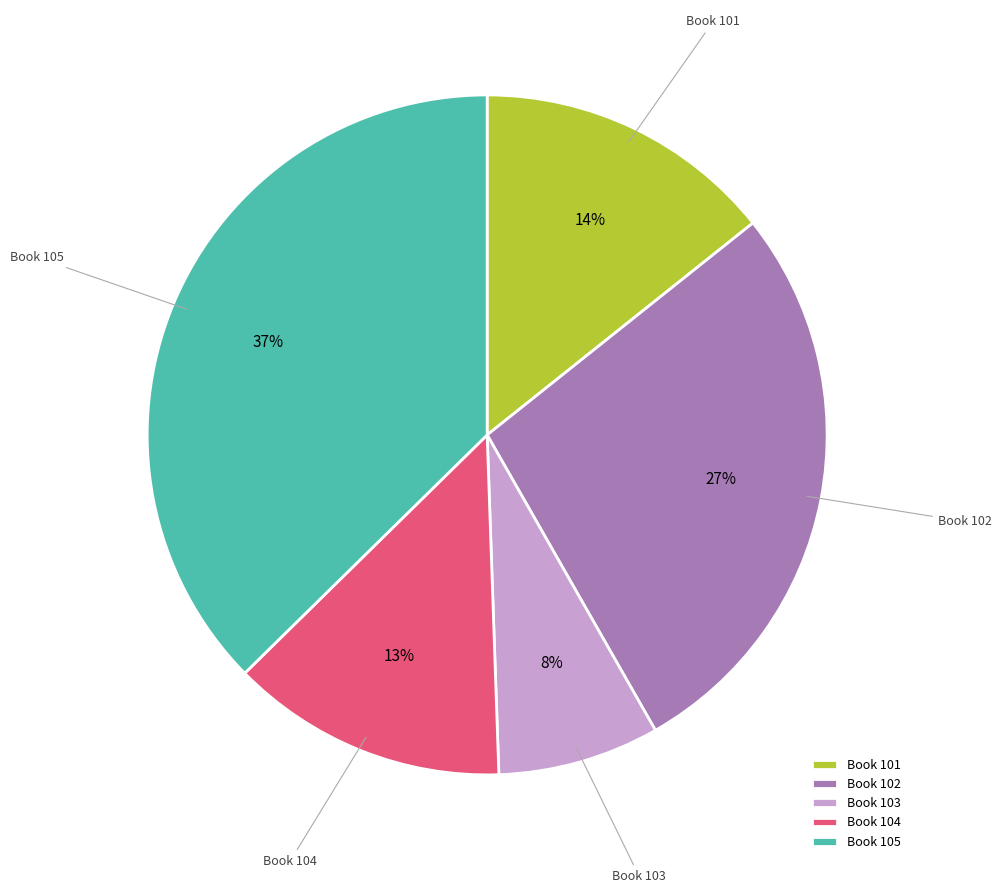

How many slices are in this pie chart?

5